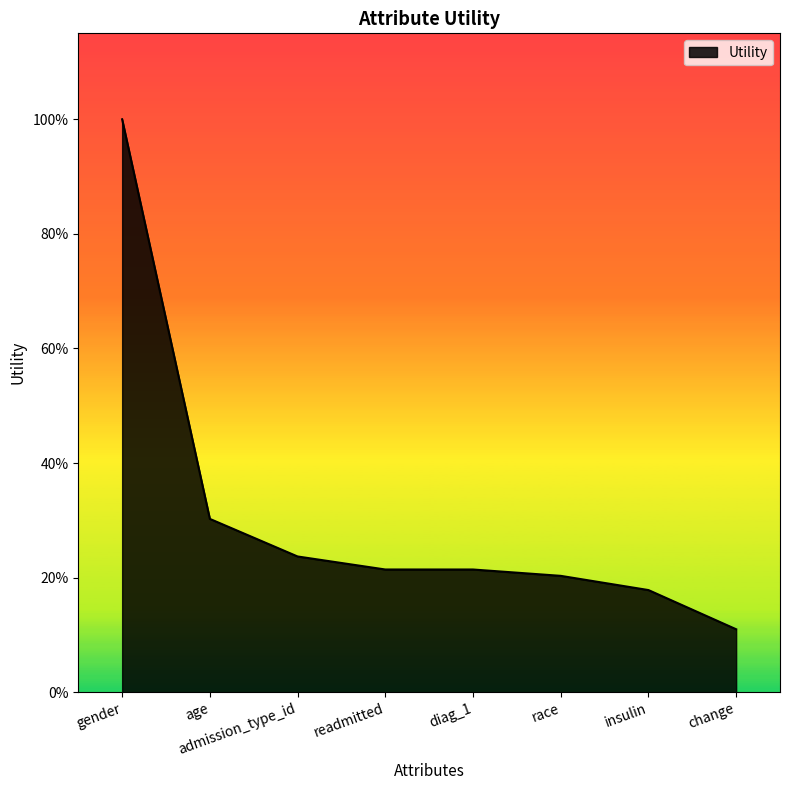

How many values are between 0 and 1?

7